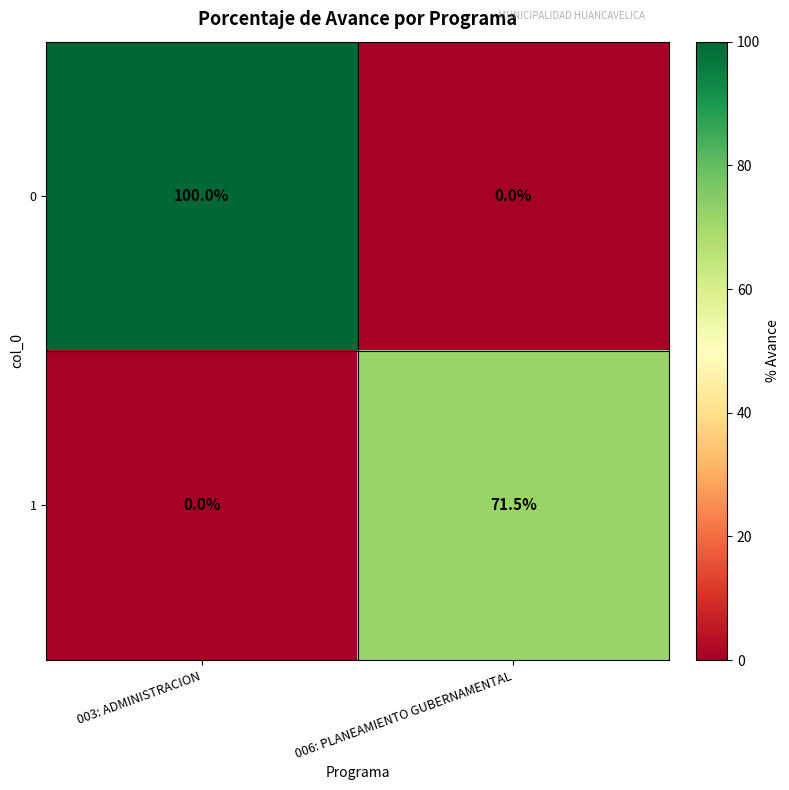

Is it true that 1 equals 71.5 at 006: PLANEAMIENTO GUBERNAMENTAL?

True